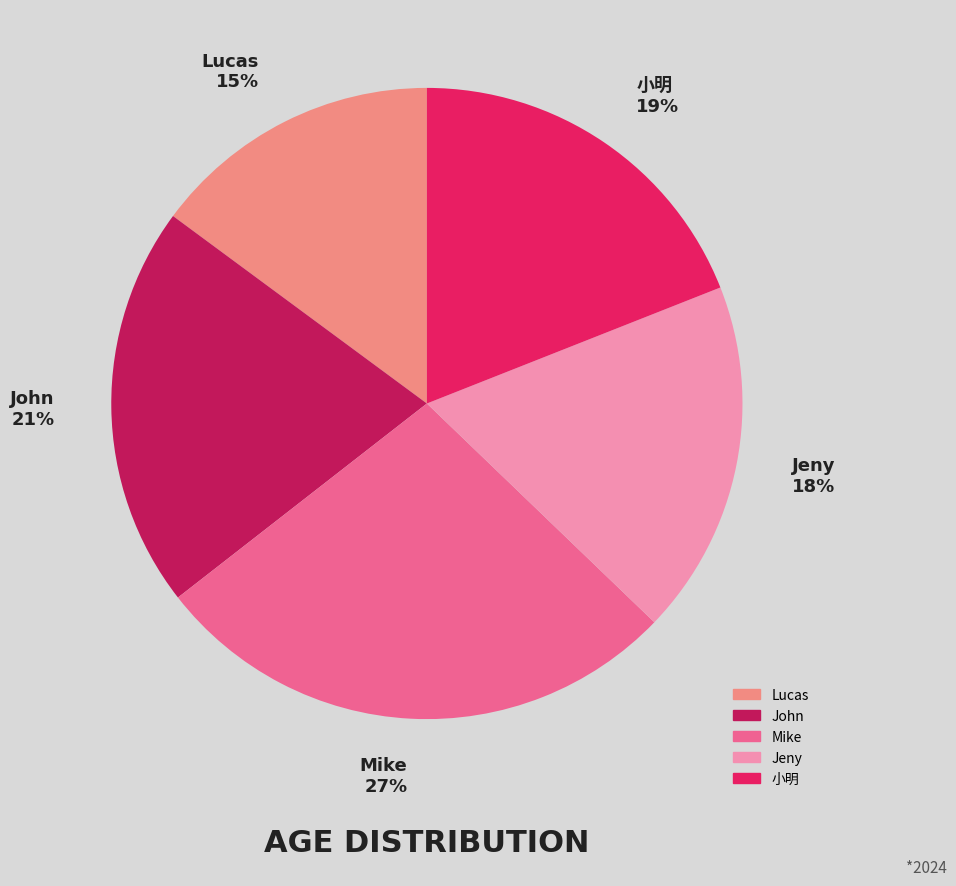

To the nearest percent, what is the combined percentage of Jeny 18% and Lucas 15%?

33%